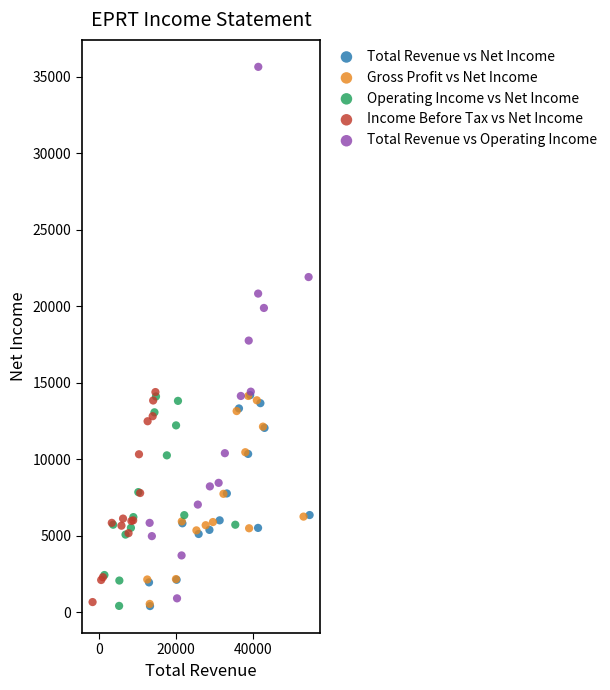

Which series has the largest Y range (max minus min)?

Total Revenue vs Operating Income